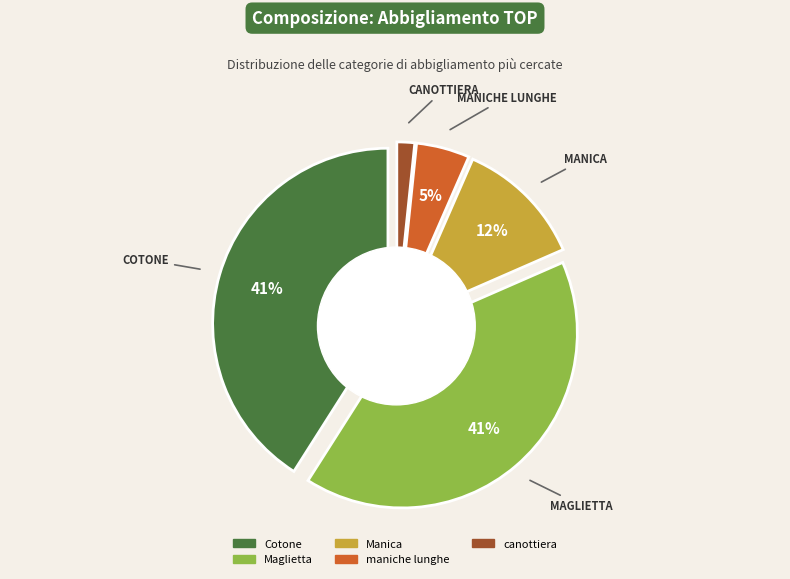

To the nearest percent, what percentage of the pie is canottiera?

2%